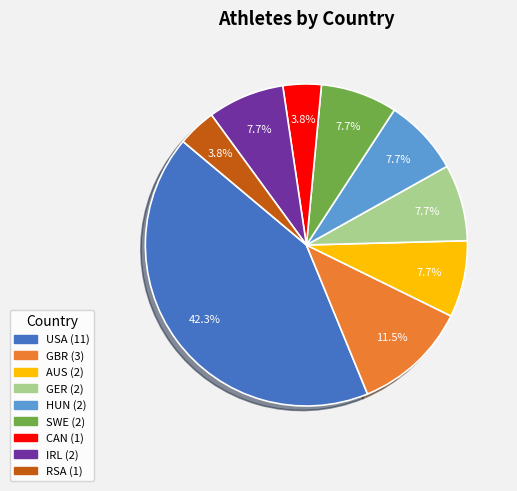

Is it true that CAN is 4% of the pie?

True